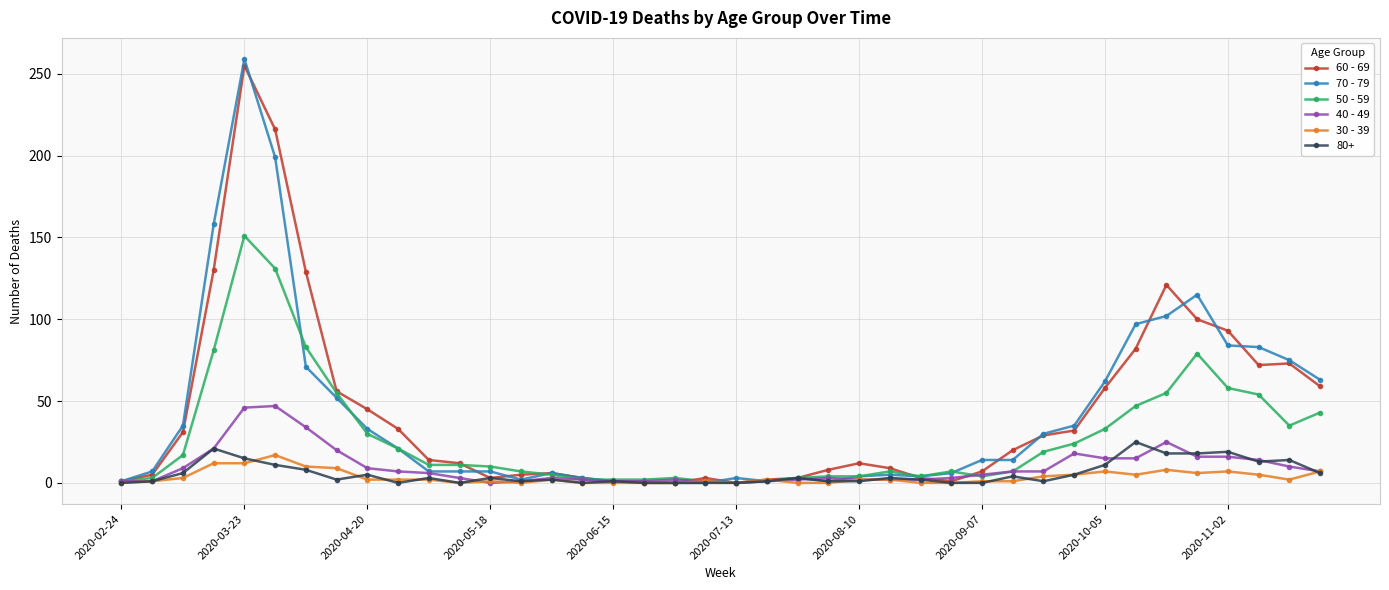

Which series has the widest spread of values?

70 - 79